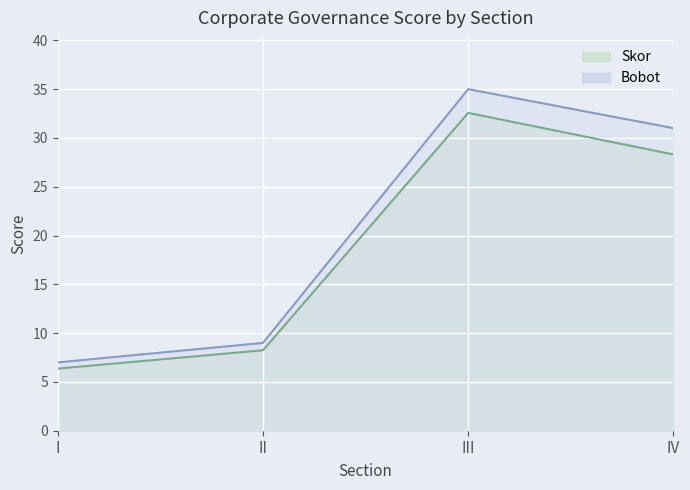

Which series has the largest total across all categories?

Bobot